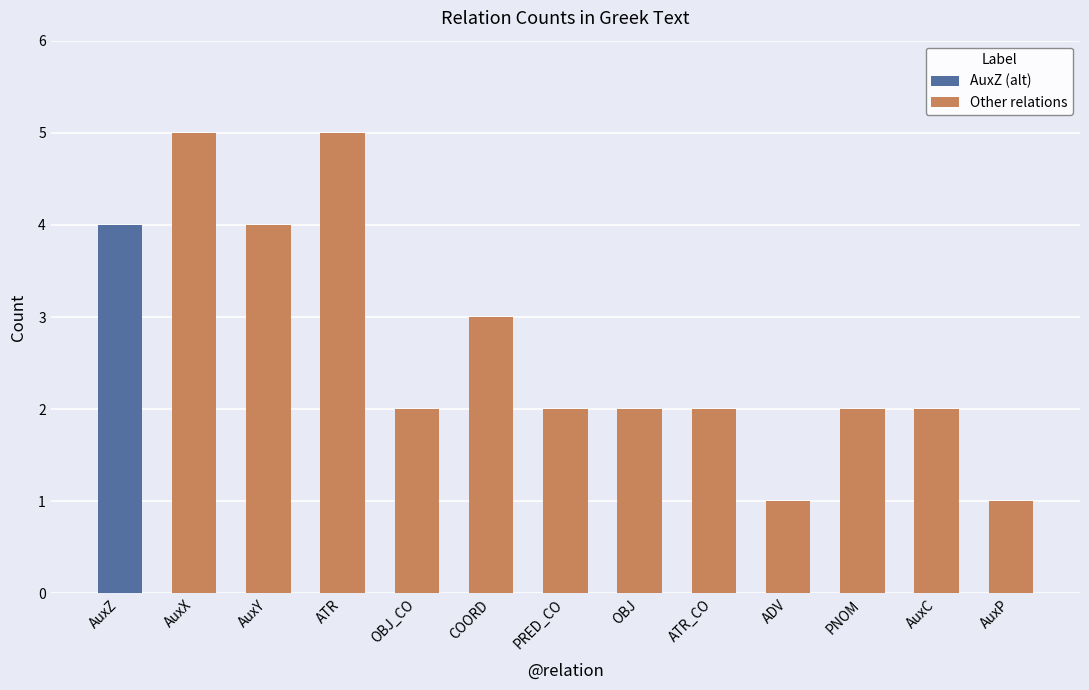

What is the difference between the second highest and second lowest values?

4